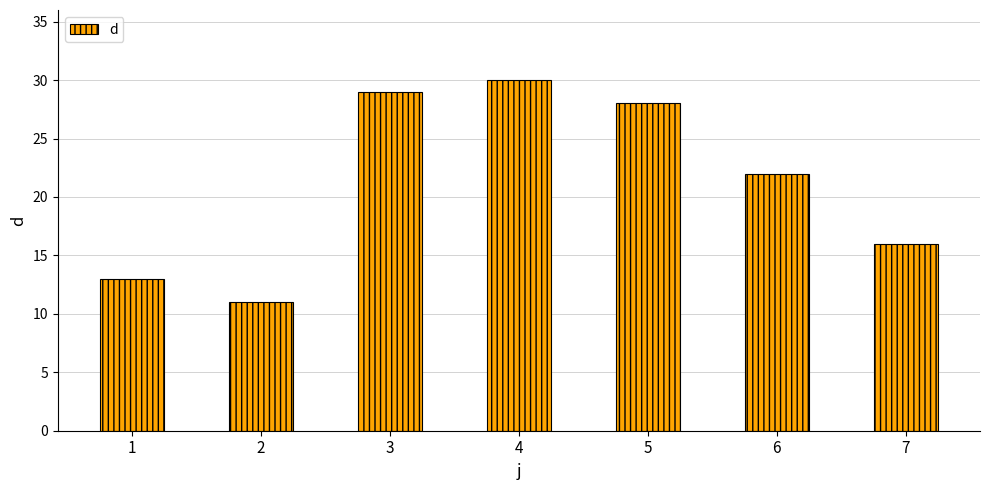

Rank the categories by value from lowest to highest.

2, 1, 7, 6, 5, 3, 4